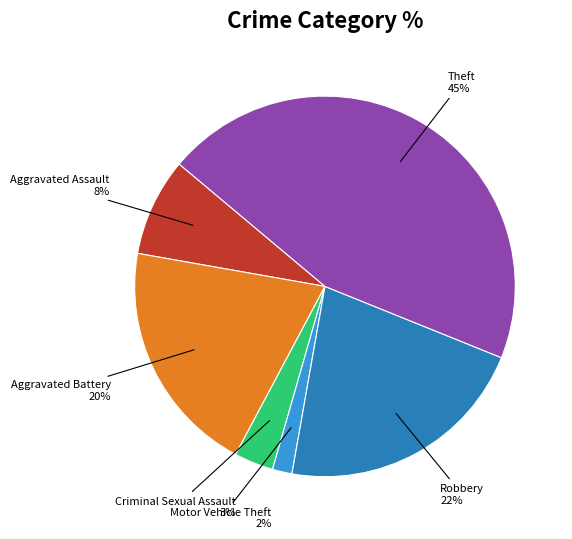

To the nearest percent, what is the difference between the largest and smallest slice percentages?

43%